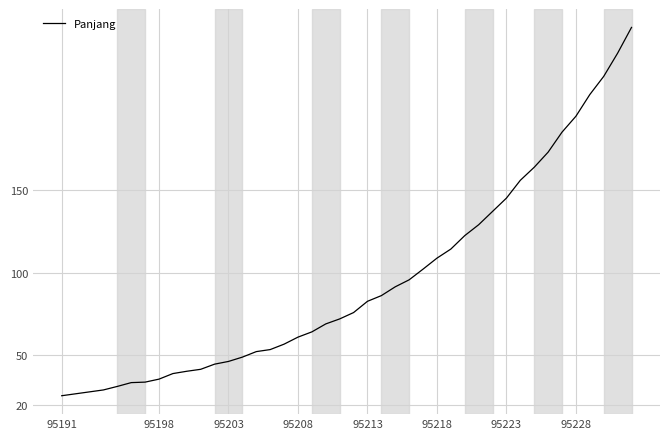

What is the smallest value displayed?

25.4